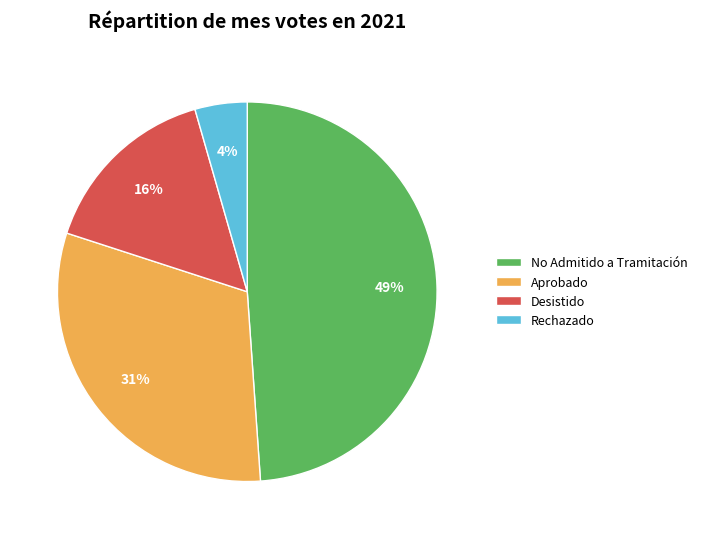

How many segments does this pie chart have?

4